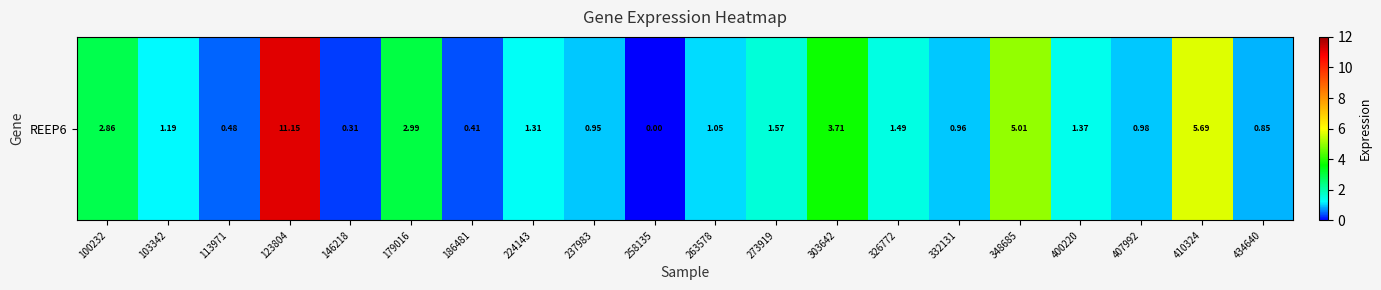

At which category does the chart reach its minimum across all series?

258135